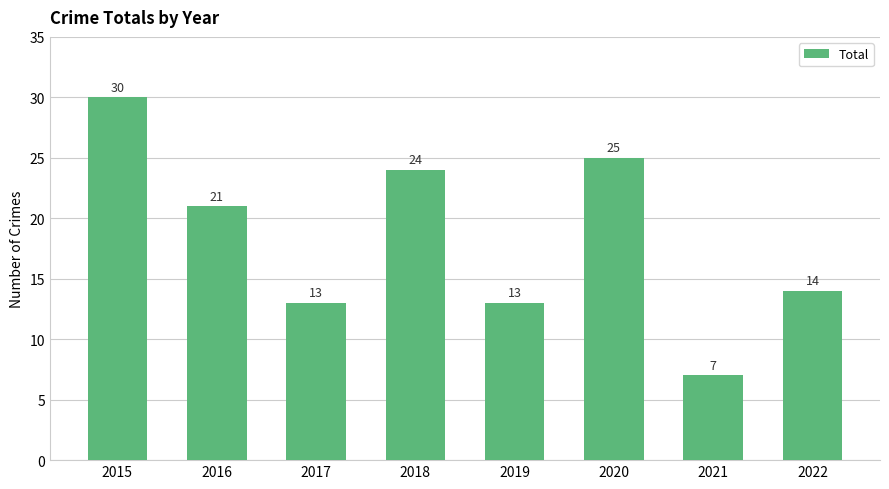

What is the sum of the values at 2019 and 2020?

38